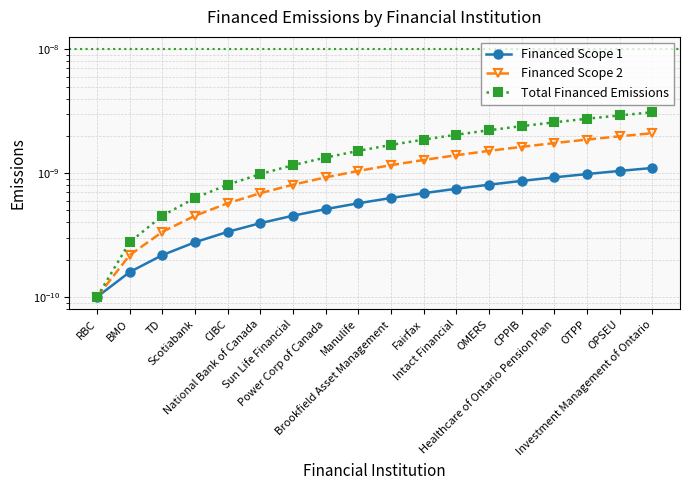

At how many categories does at least one series exceed 0?

18